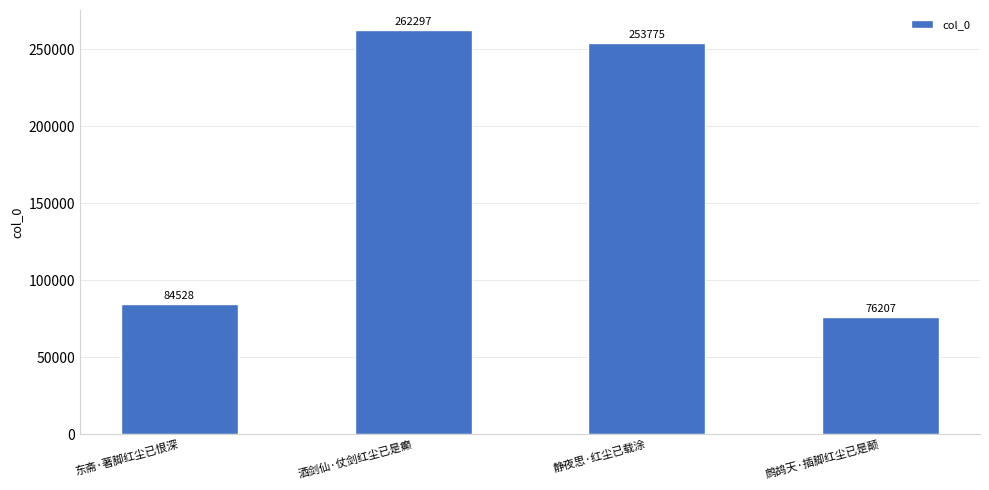

Rank the categories by value from highest to lowest.

酒剑仙·仗剑红尘已是癫, 静夜思·红尘已载涂, 东斋·著脚红尘已恨深, 鹧鸪天·插脚红尘已是颠